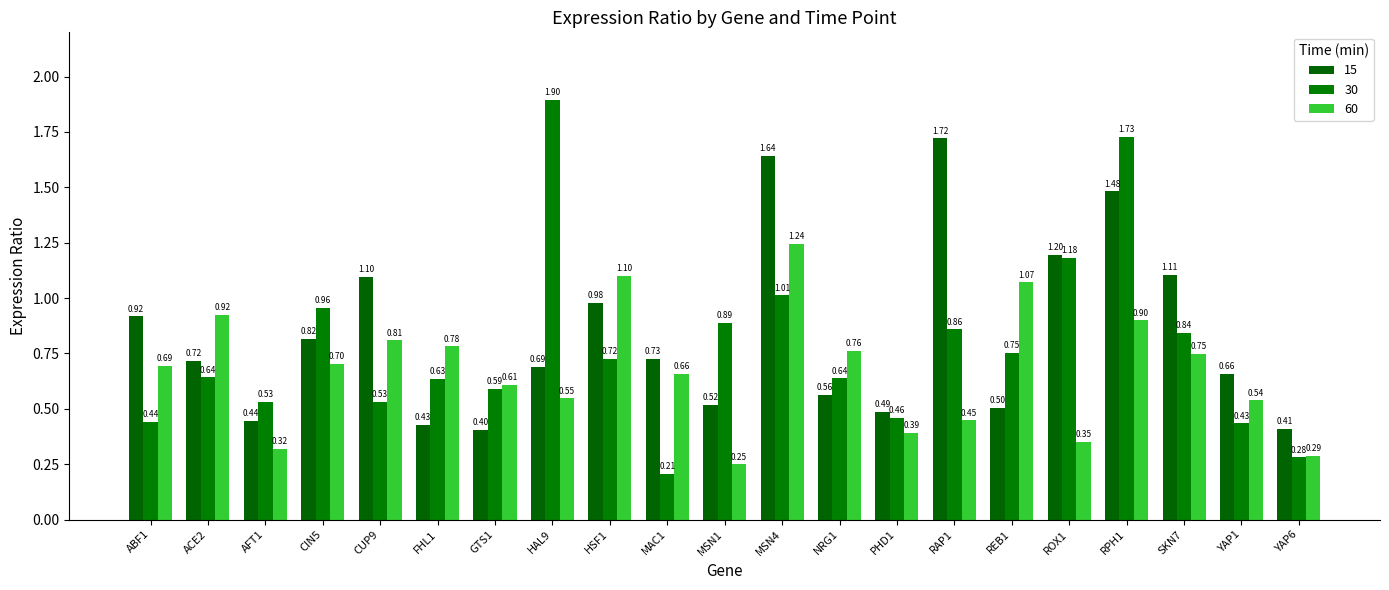

Between MAC1 and REB1, which series saw the biggest shift?

30